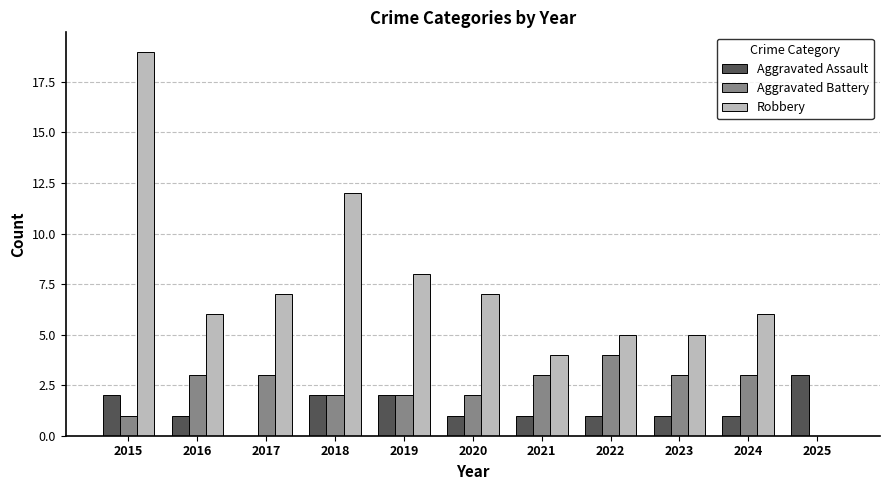

Between 2015 and 2016, which series saw the biggest shift?

Robbery